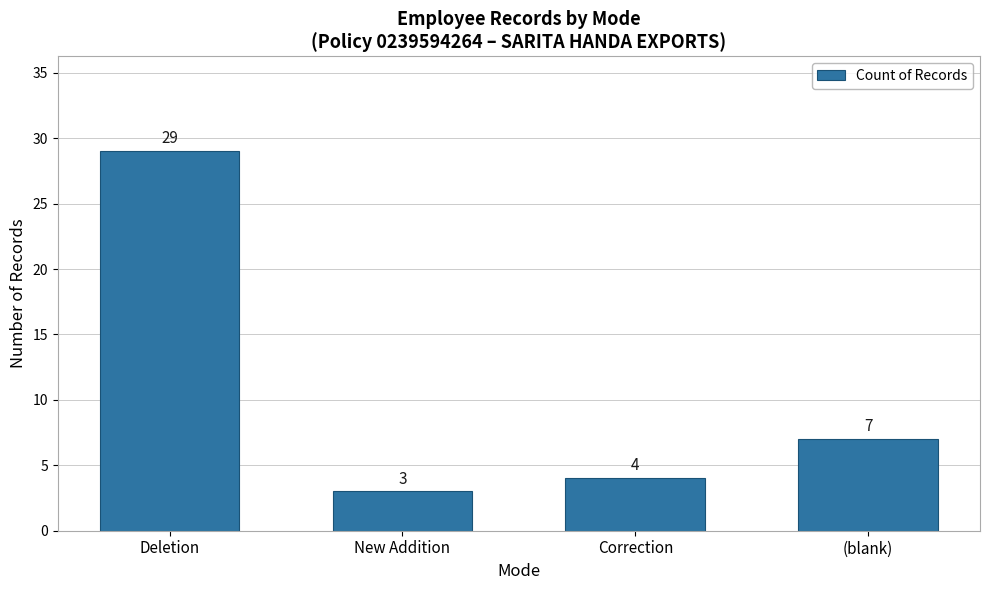

List the labels in order of value, largest first.

Deletion, (blank), Correction, New Addition